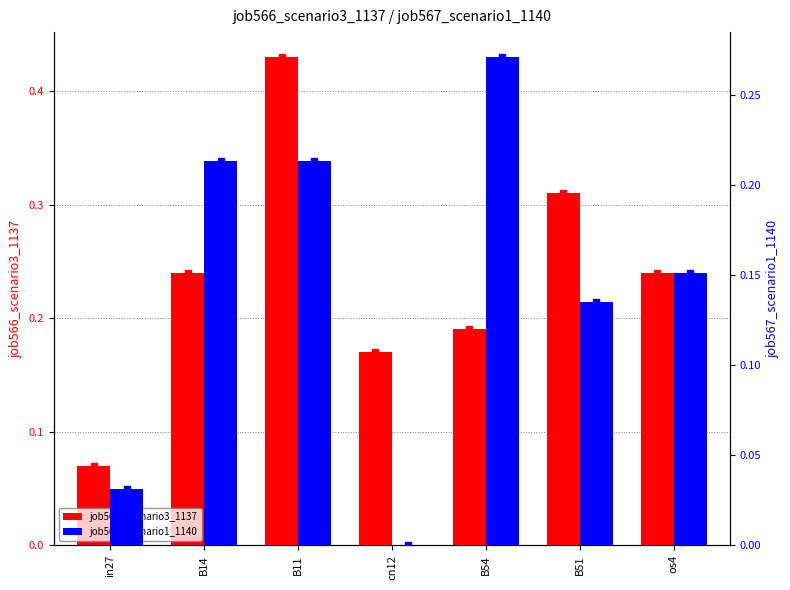

What is the difference between the maximum and second lowest values in the job567_scenario1_1140 series?

0.2